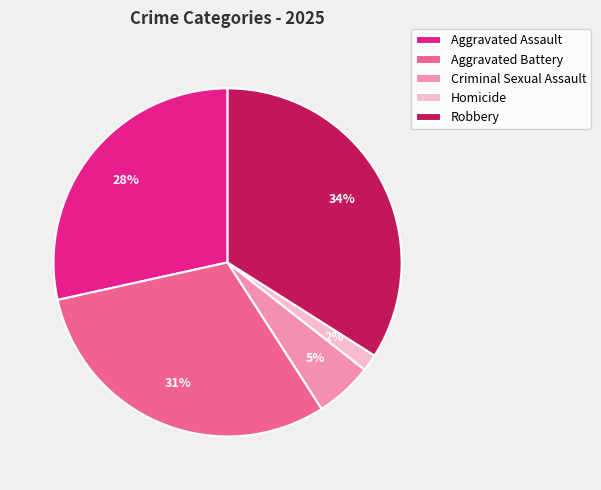

Is the sum of Aggravated Battery and Aggravated Assault greater than half?

Yes